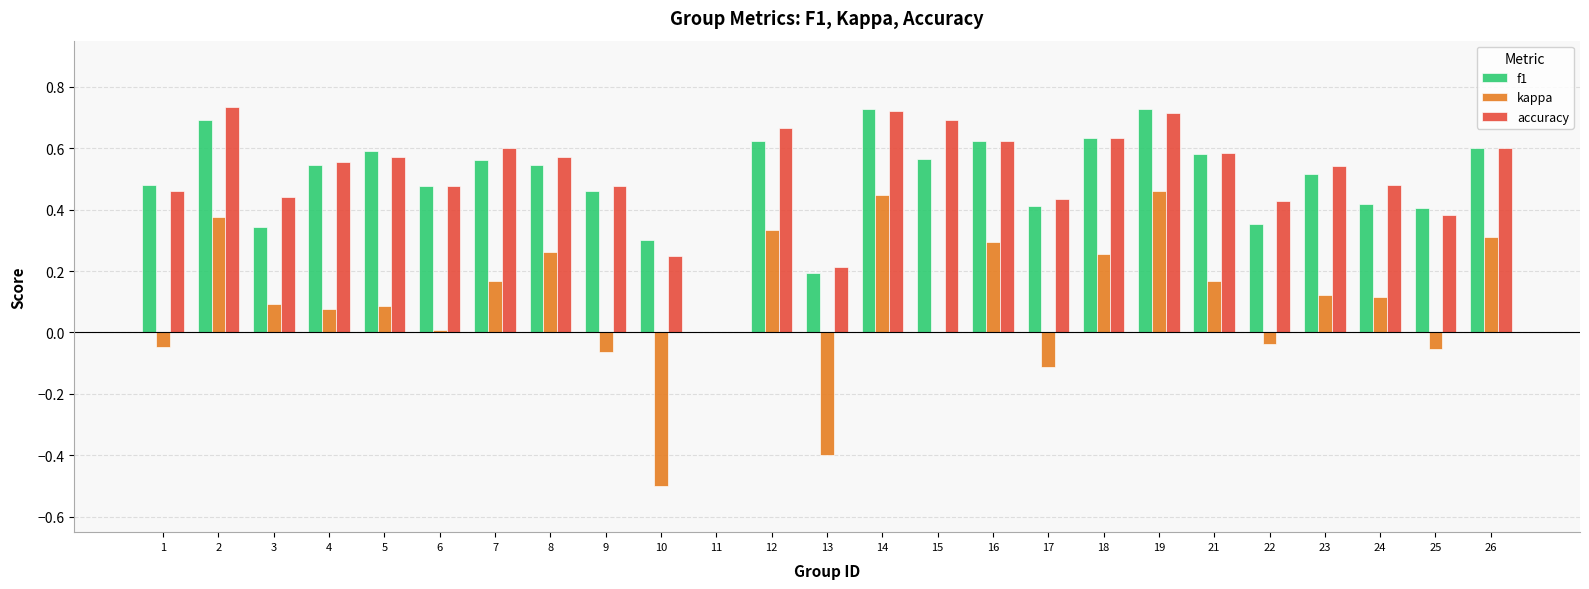

Are the bars horizontal?

No